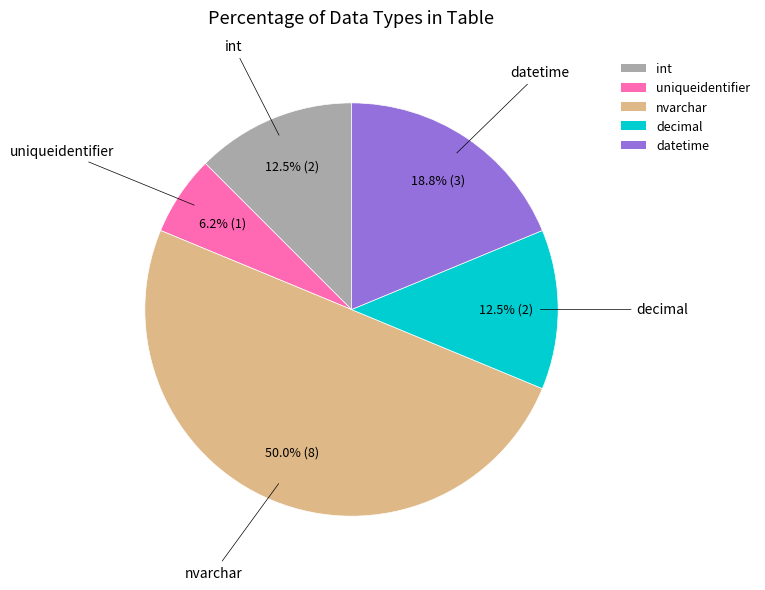

What is the total percentage of int and decimal?

25.0%